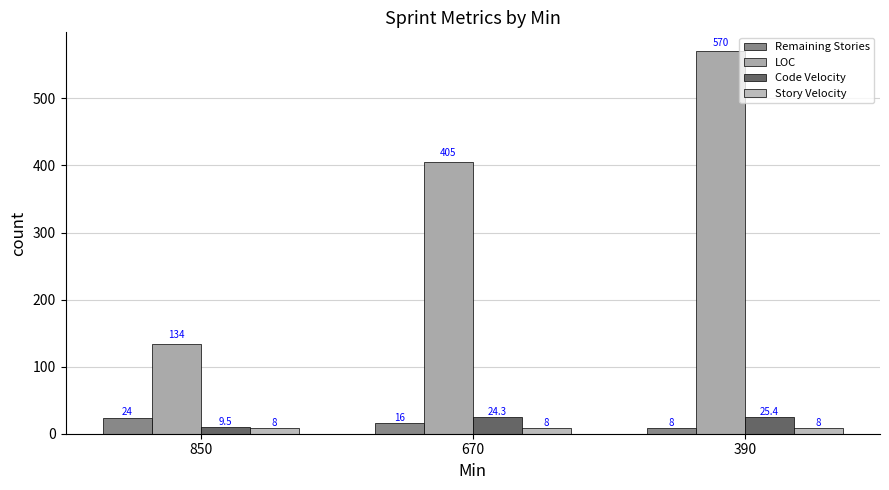

Rank the series by their maximum value, from lowest to highest.

Story Velocity, Remaining Stories, Code Velocity, LOC